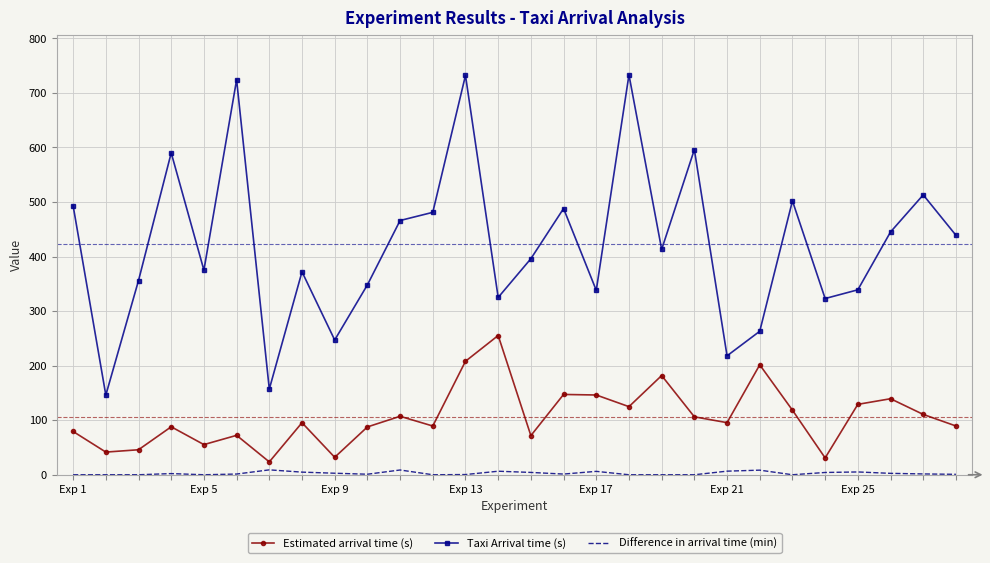

Rank the series by their maximum value, from lowest to highest.

Difference in arrival time (min), Estimated arrival time (s), Taxi Arrival time (s)